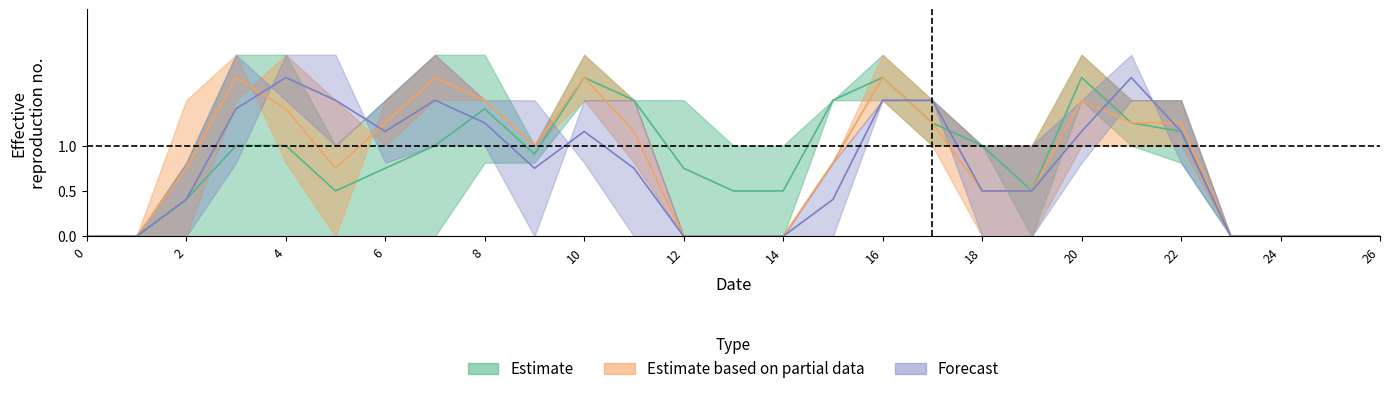

Between 11 and 24, which is larger?

11